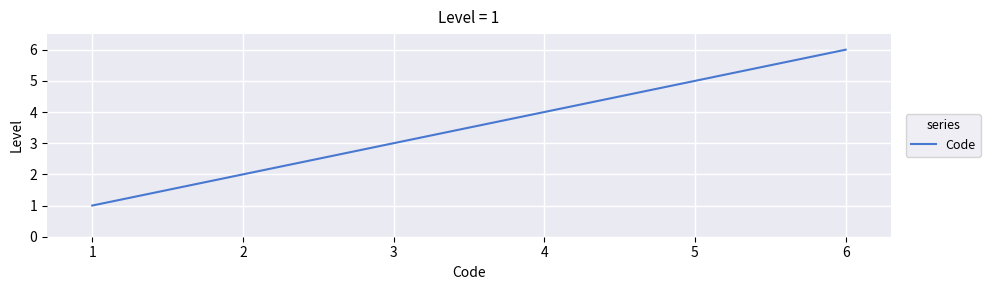

What is the minimum value shown in the chart?

1